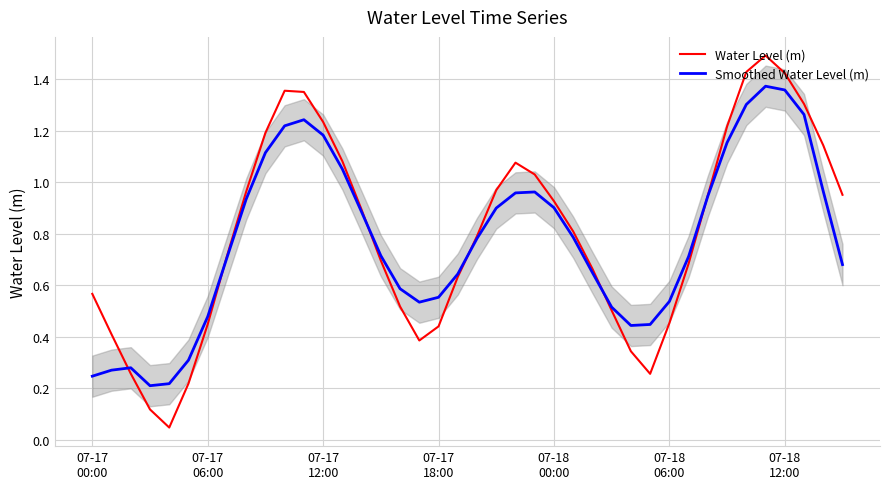

Rank the series by their average value, from lowest to highest.

Smoothed Water Level (m), Water Level (m)